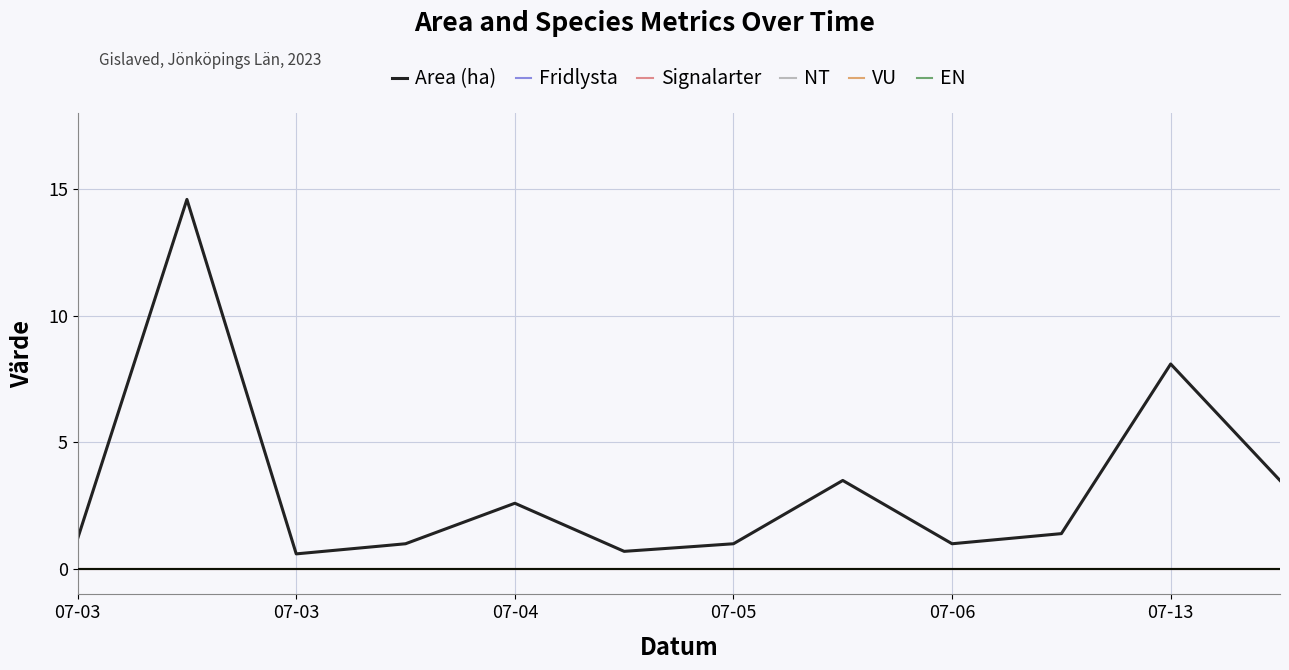

At which category does the chart reach its minimum across all series?

07-03